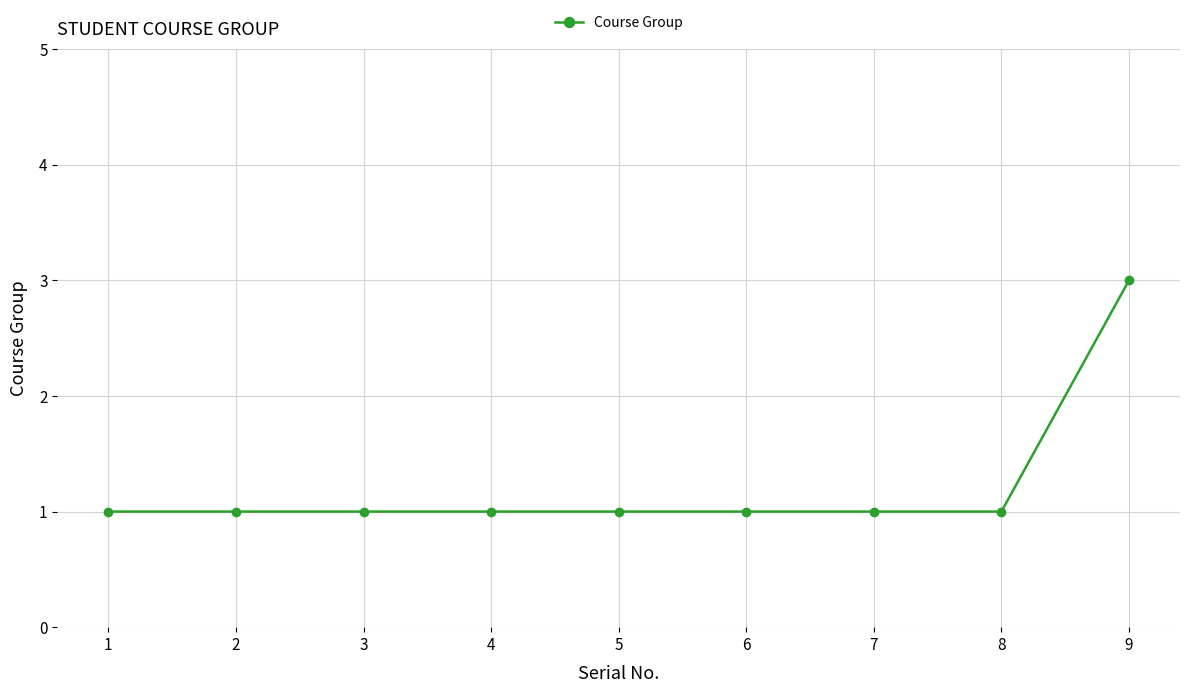

Reading left to right, list all the values displayed in this chart.

1=1	2=1	3=1	4=1	5=1	6=1	7=1	8=1	9=3